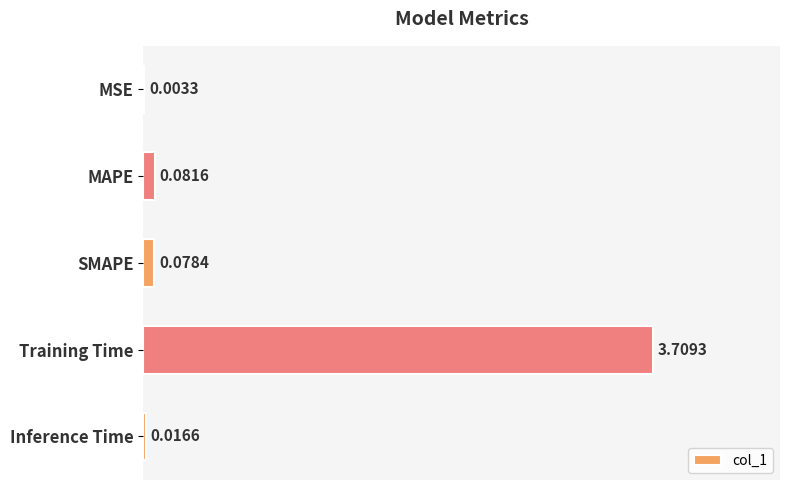

Are the bars horizontal?

Yes